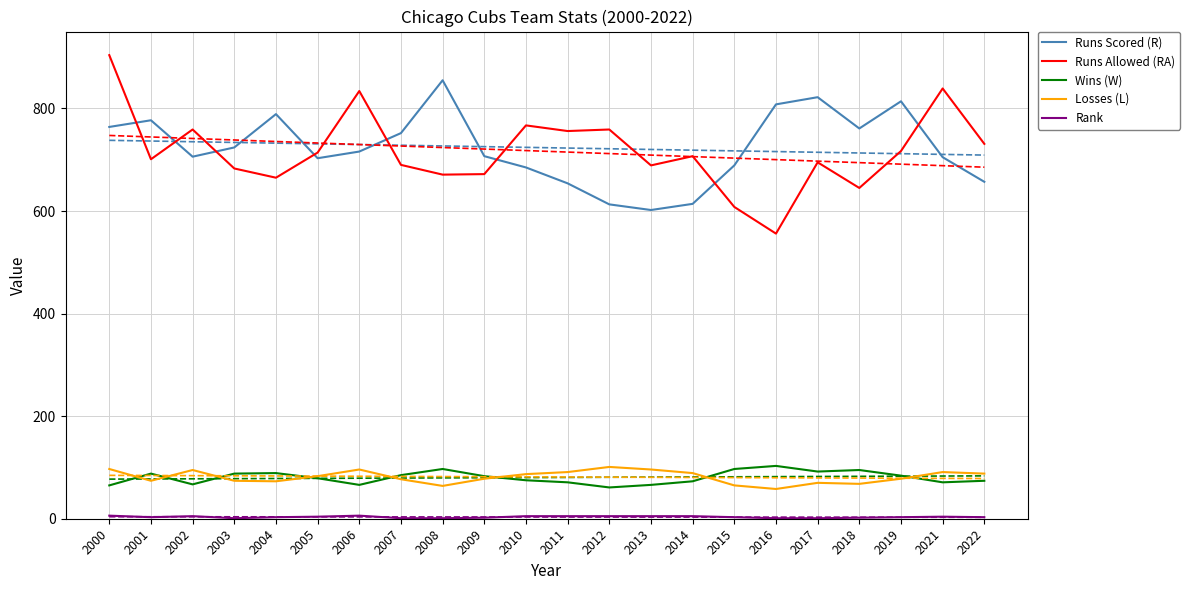

Is the value of Losses (L) at 2008 greater than the value of Runs Allowed (RA) at 2008?

No